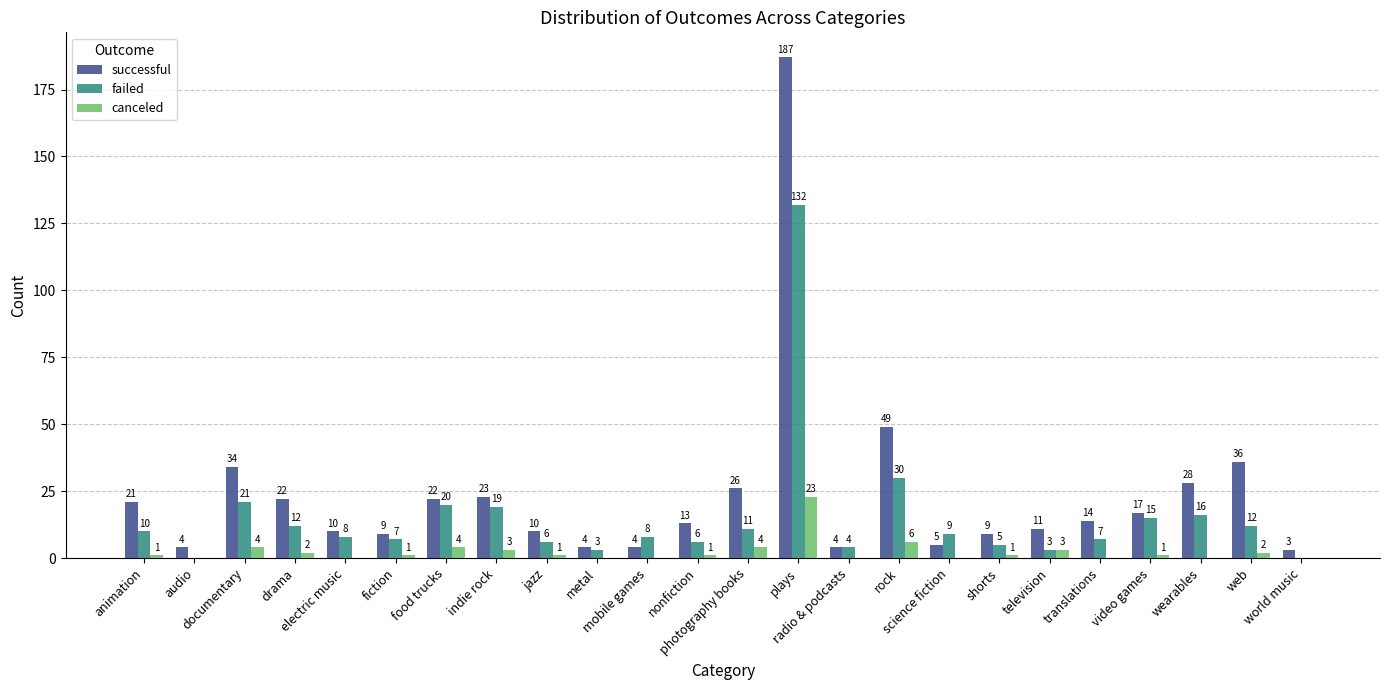

Reading left to right, extract all data points from this chart.

successful: 21	4	34	22	10	9	22	23	10	4	4	13	26	187	4	49	5	9	11	14	17	28	36	3
failed: 10	0	21	12	8	7	20	19	6	3	8	6	11	132	4	30	9	5	3	7	15	16	12	0
canceled: 1	0	4	2	0	1	4	3	1	0	0	1	4	23	0	6	0	1	3	0	1	0	2	0